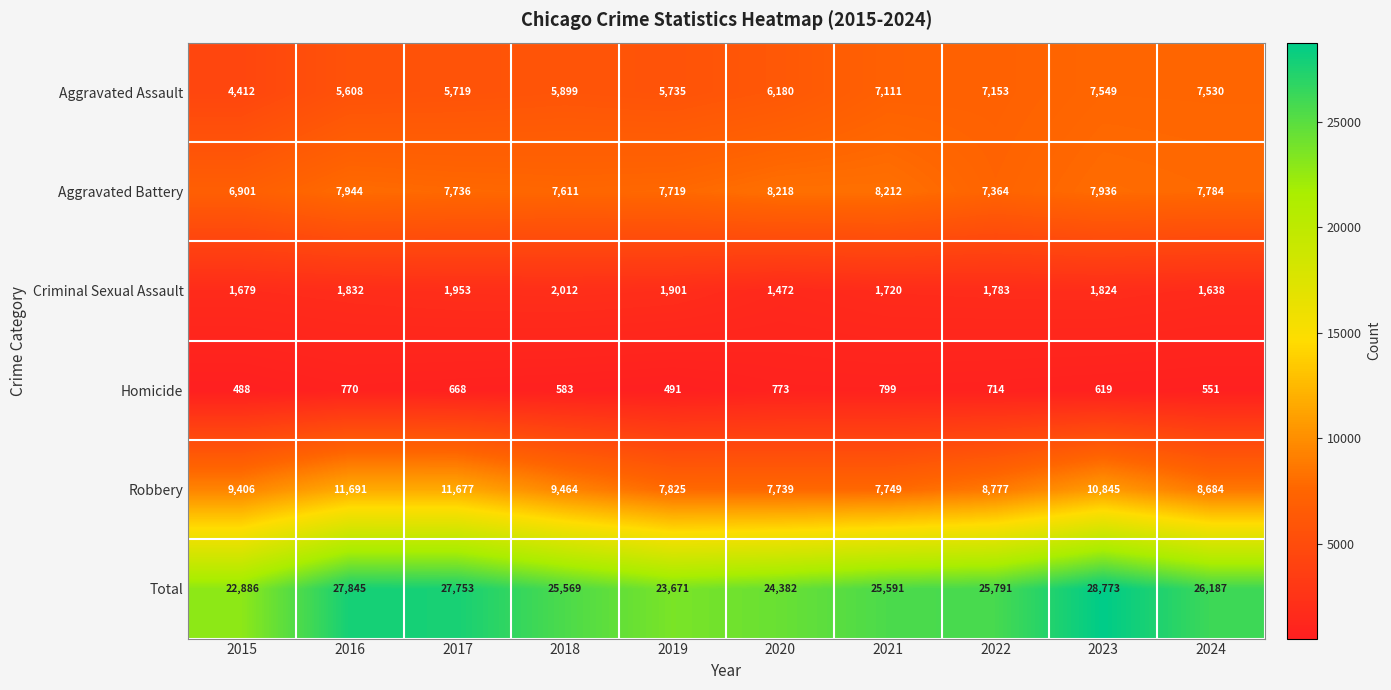

What is the difference between the maximum and minimum values in the Criminal Sexual Assault series?

540